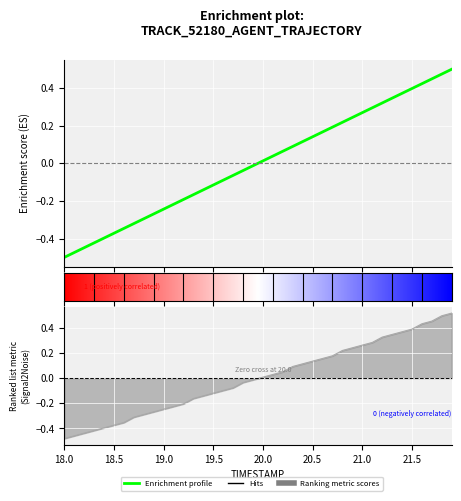

True or false: X and Y intersect in this chart.

True